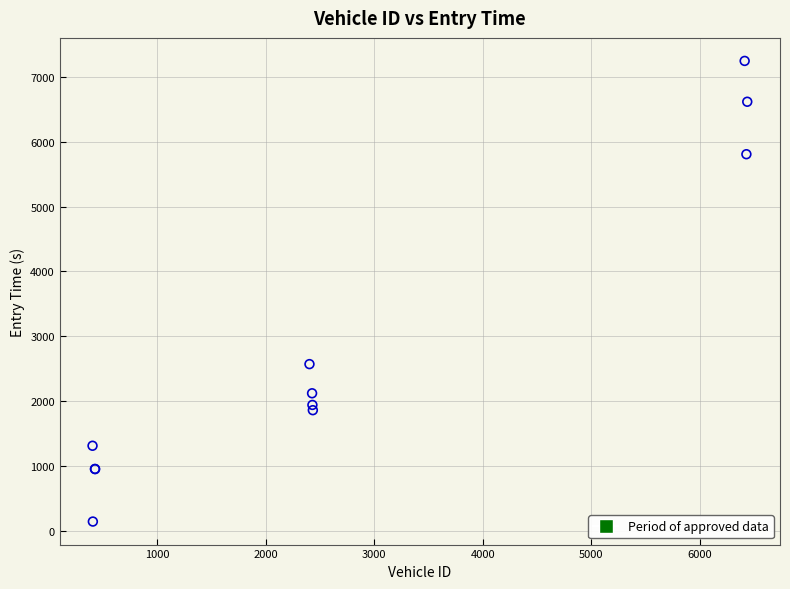

What Y value in the scatter plot is closest to 3693?

2568.4